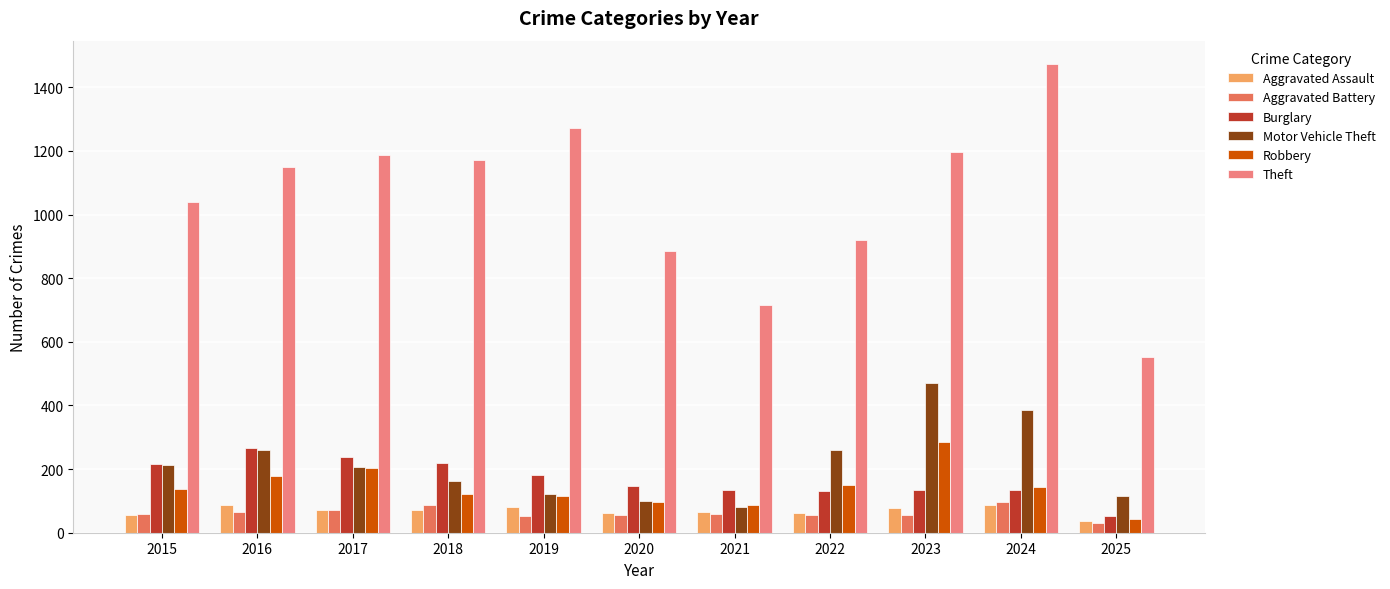

True or false: Aggravated Assault has a value of 79 at 2023.

True